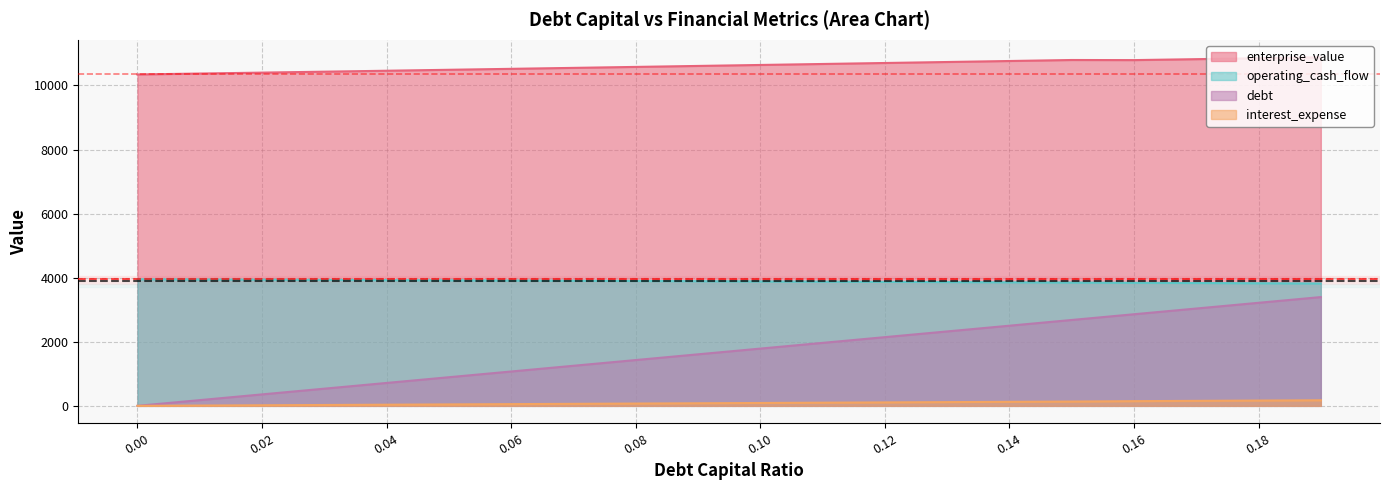

What is the approximate value of enterprise_value at 0.06?

10519.9